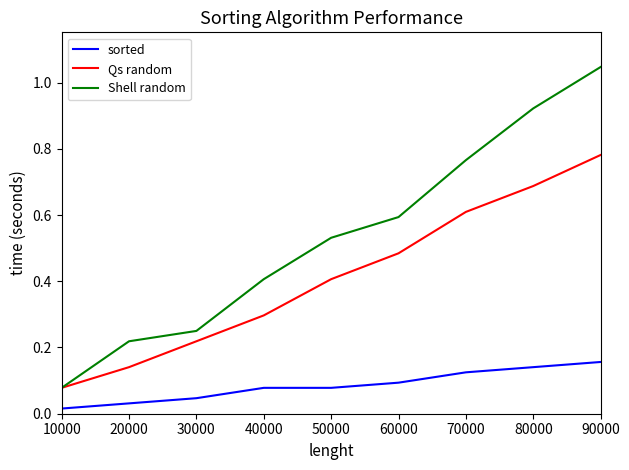

List the labels in order of Qs random value, largest first.

90000, 80000, 70000, 60000, 50000, 40000, 30000, 20000, 10000